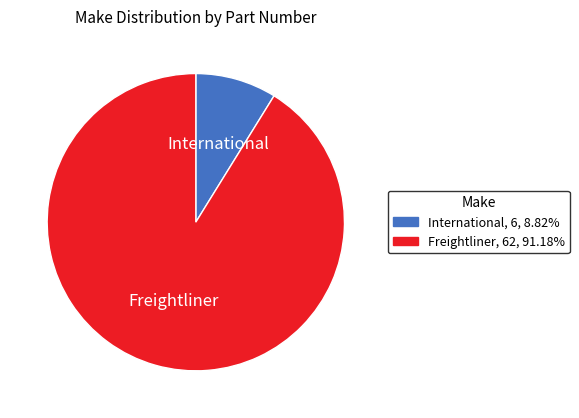

How many segments does this pie chart have?

2